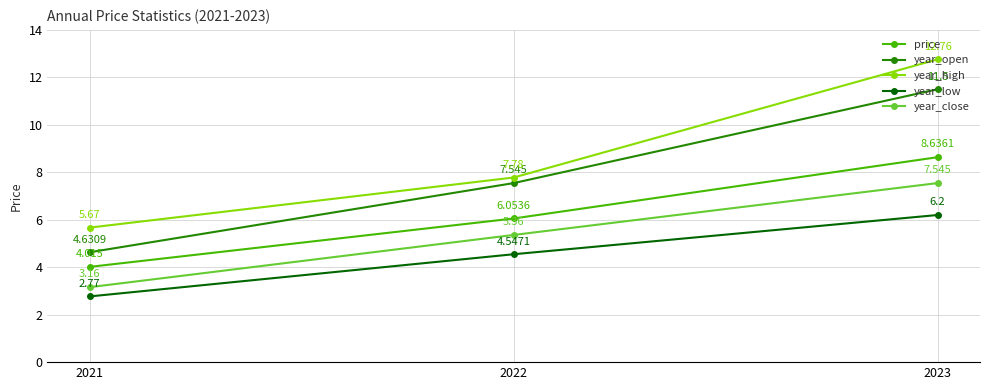

Rank the series by their maximum value, from highest to lowest.

year_high, year_open, price, year_close, year_low